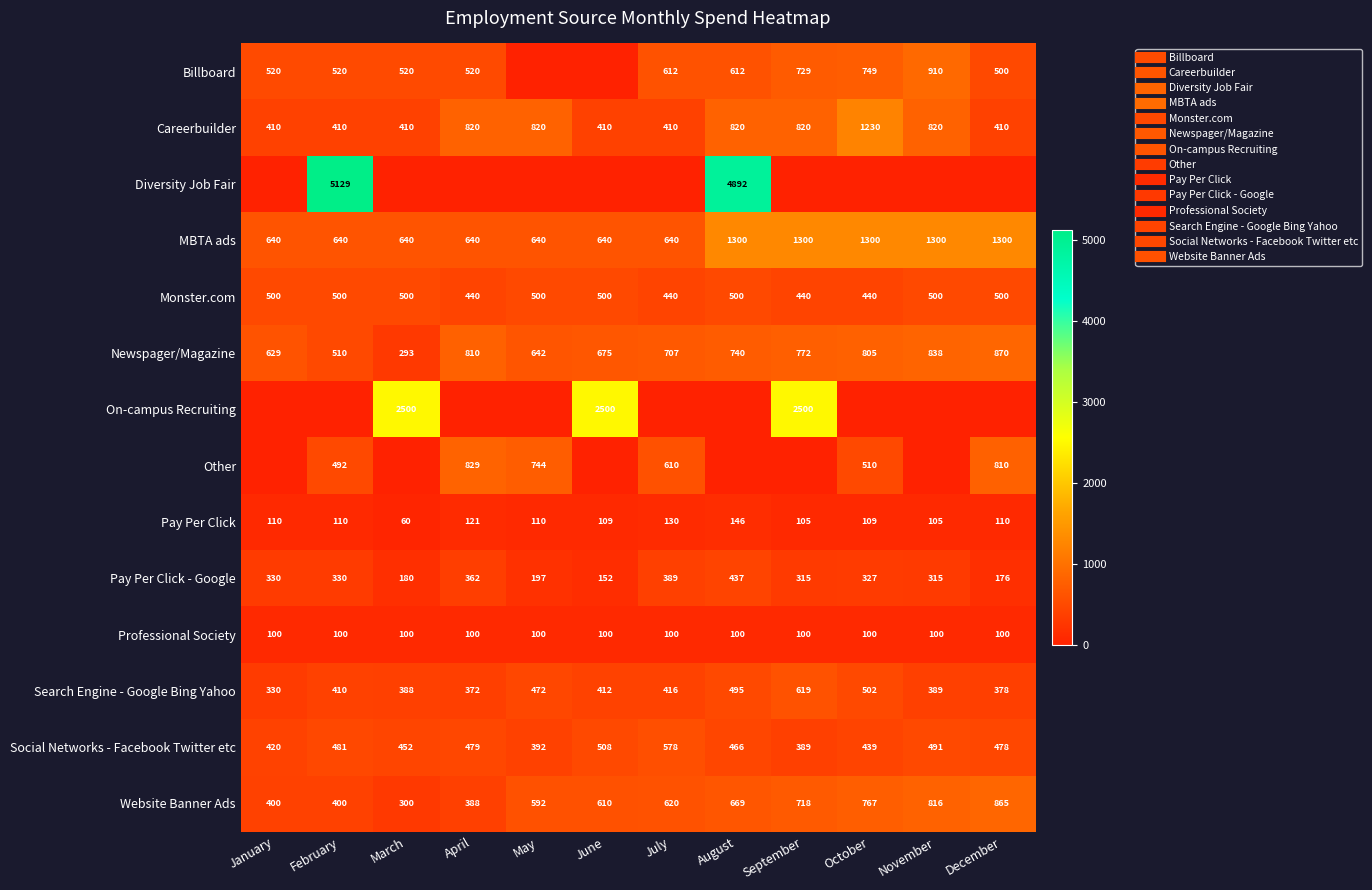

What is the average value of the Diversity Job Fair series?

835